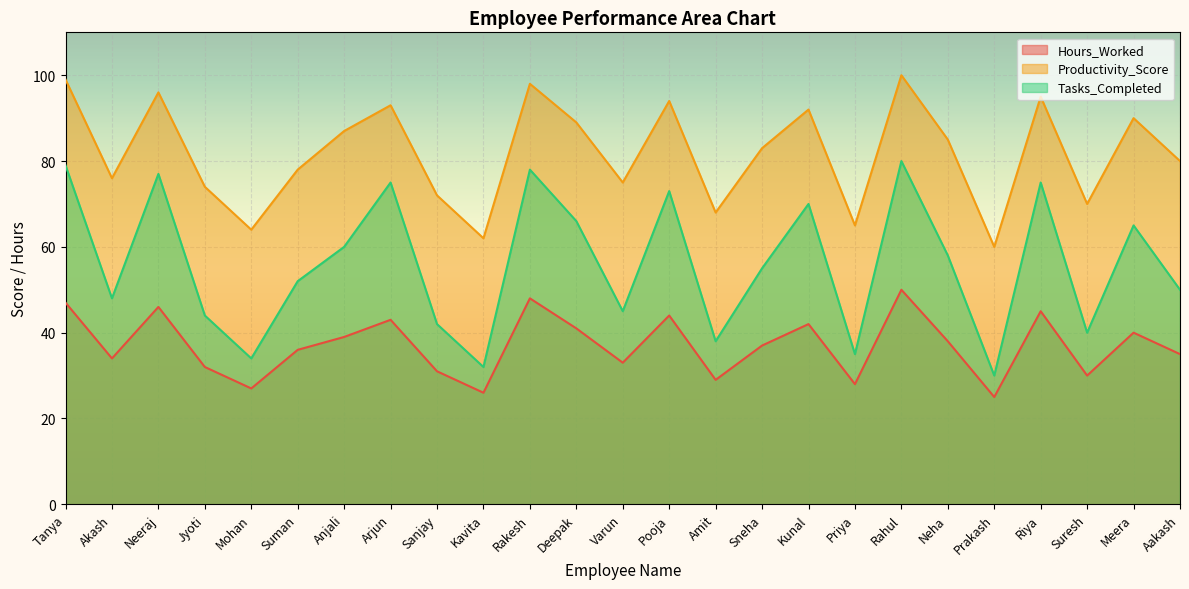

The Hours_Worked series shows 33 at Varun. True or false?

True